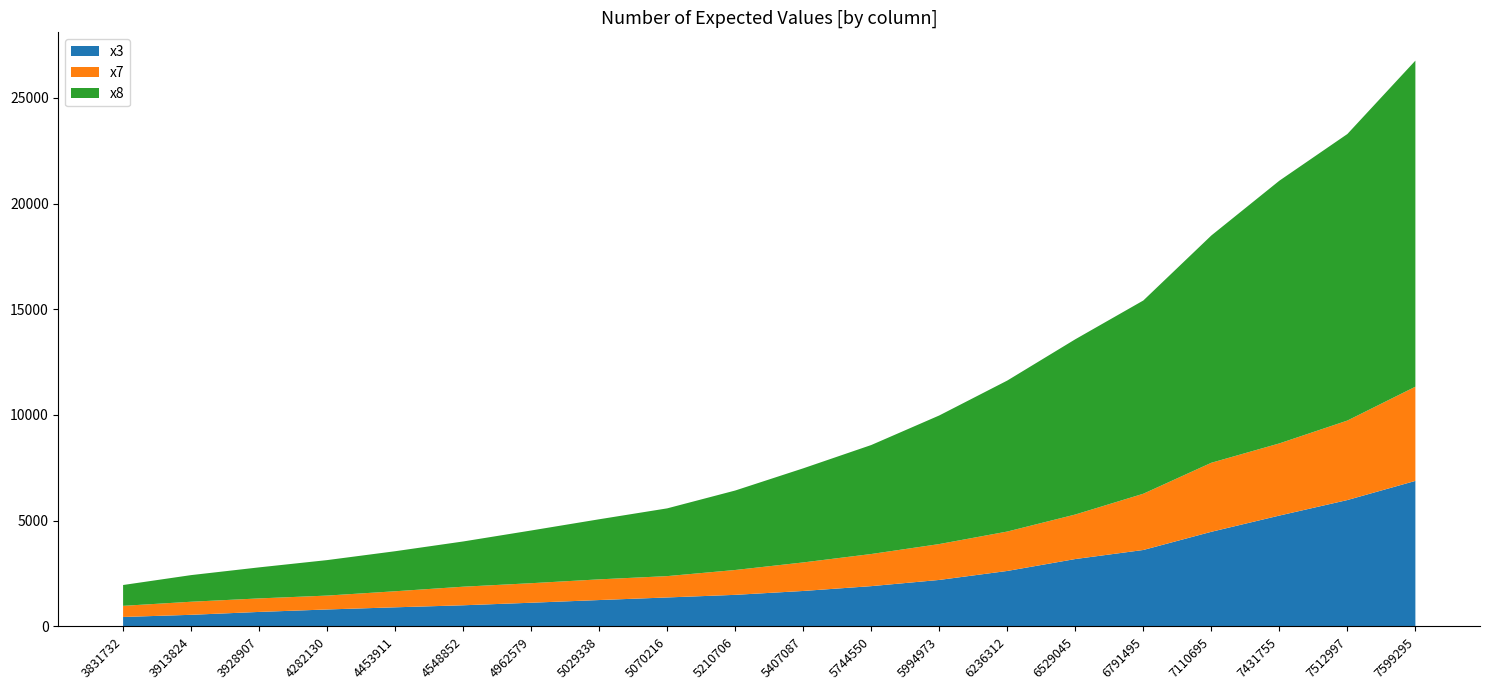

Reading left to right, transcribe all the data shown in this chart.

x3: 448.2	550.0	686.4	802.6	904.6	1000.7	1121.1	1248.3	1370.7	1494.3	1677.8	1905.8	2199.1	2624.2	3187.4	3615.8	4476.4	5243.0	5977.3	6882.9
x7: 525.7	618.2	638.9	656.6	758.8	878.3	923.7	978.2	1009.2	1175.2	1348.9	1519.2	1696.4	1863.3	2105.5	2659.8	3263.6	3412.2	3758.4	4454.6
x8: 985.3	1259.2	1468.1	1678.1	1893.5	2139.2	2492.7	2841.7	3204.0	3758.6	4450.6	5154.2	6081.9	7140.3	8287.4	9138.2	10748.3	12423.4	13551.2	15420.1